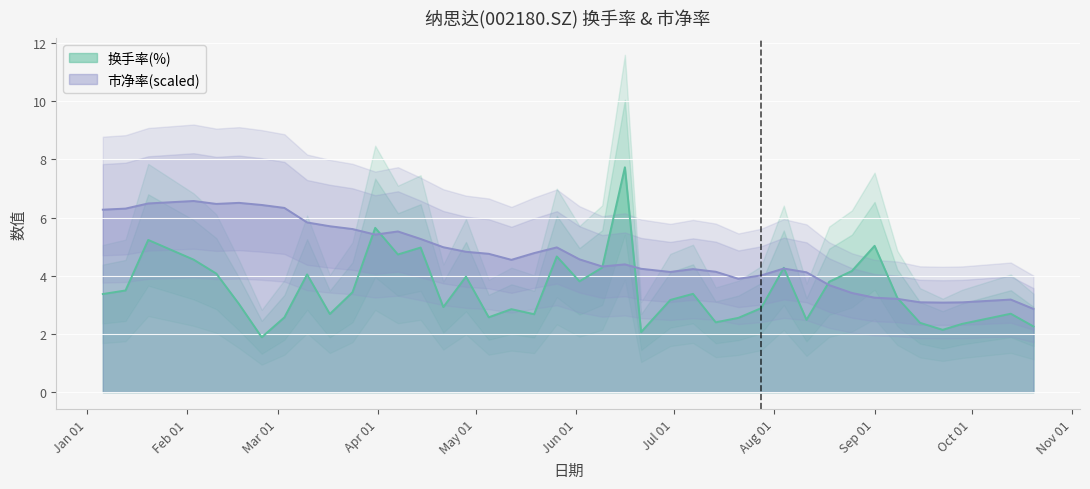

Where is 市净率 nearest to the value 4?

2023-07-28